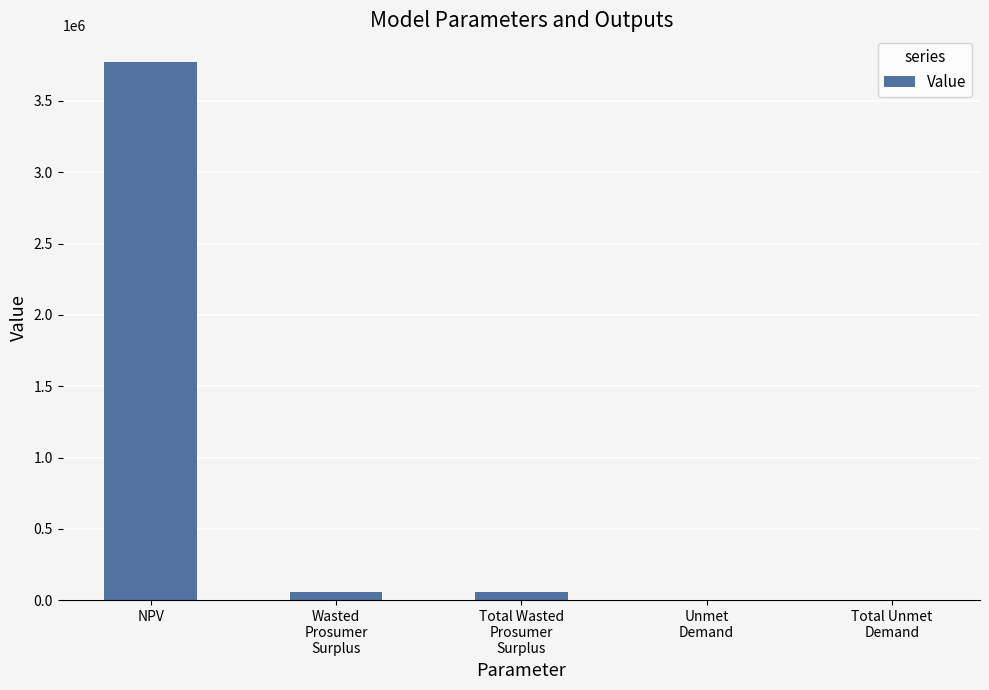

Is it true that the value at NPV is 3771224.9?

True